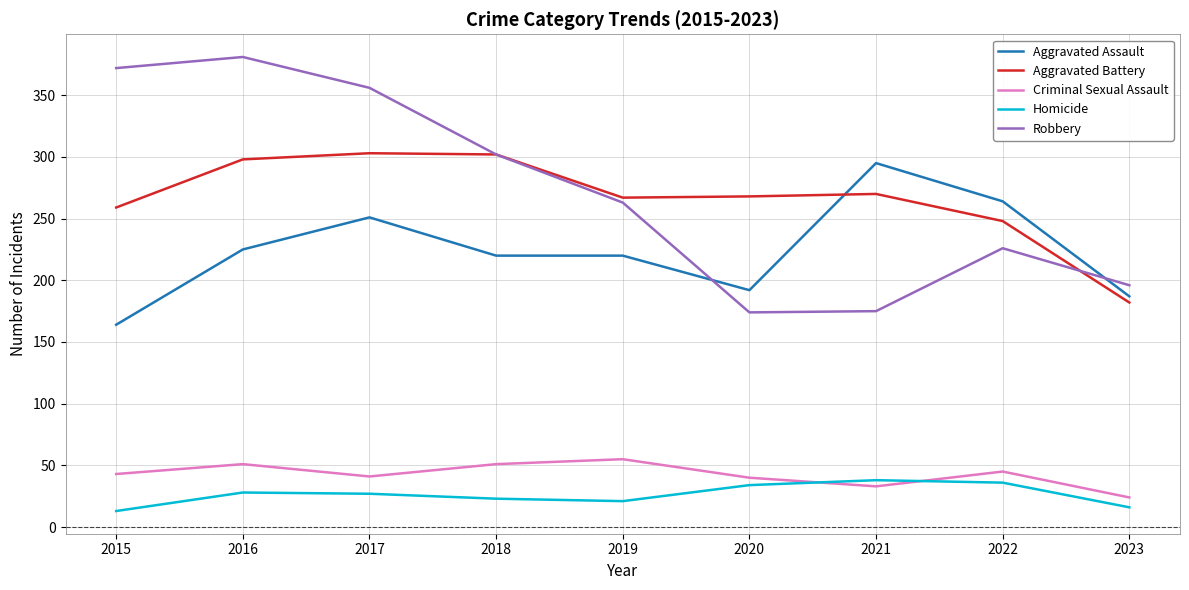

Rank the series by their maximum value, from highest to lowest.

Robbery, Aggravated Battery, Aggravated Assault, Criminal Sexual Assault, Homicide